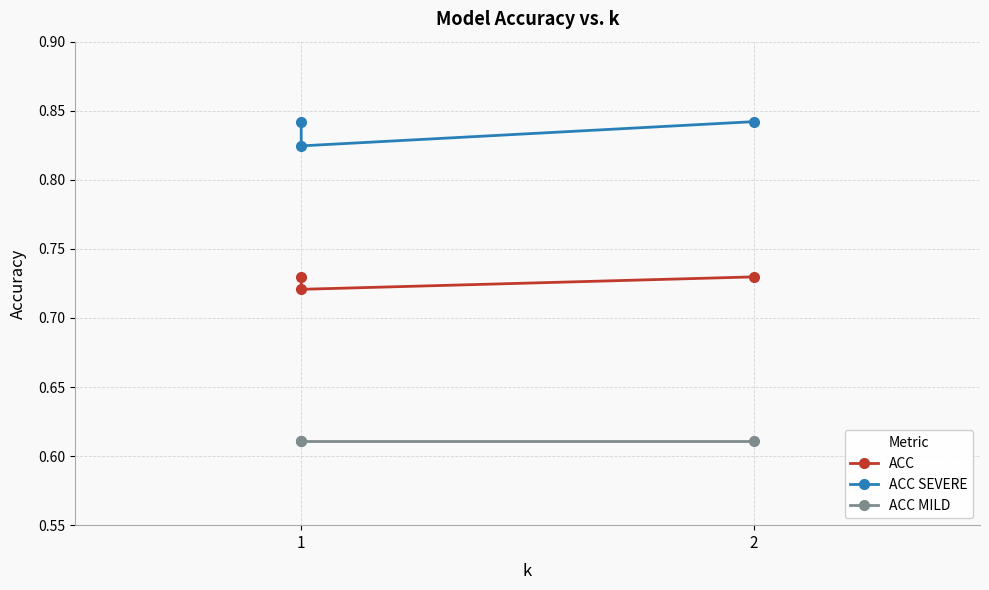

What is the minimum value shown in the chart?

0.6